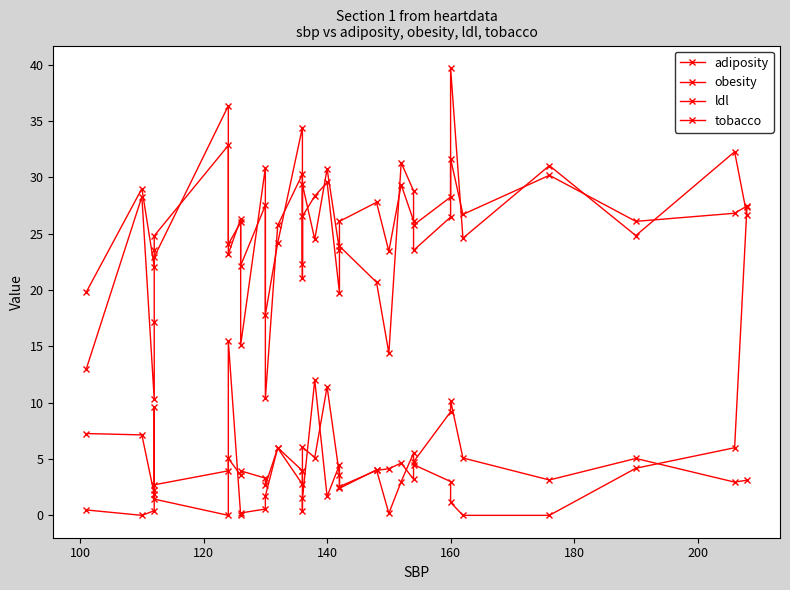

Count the number of categories in the chart.

31